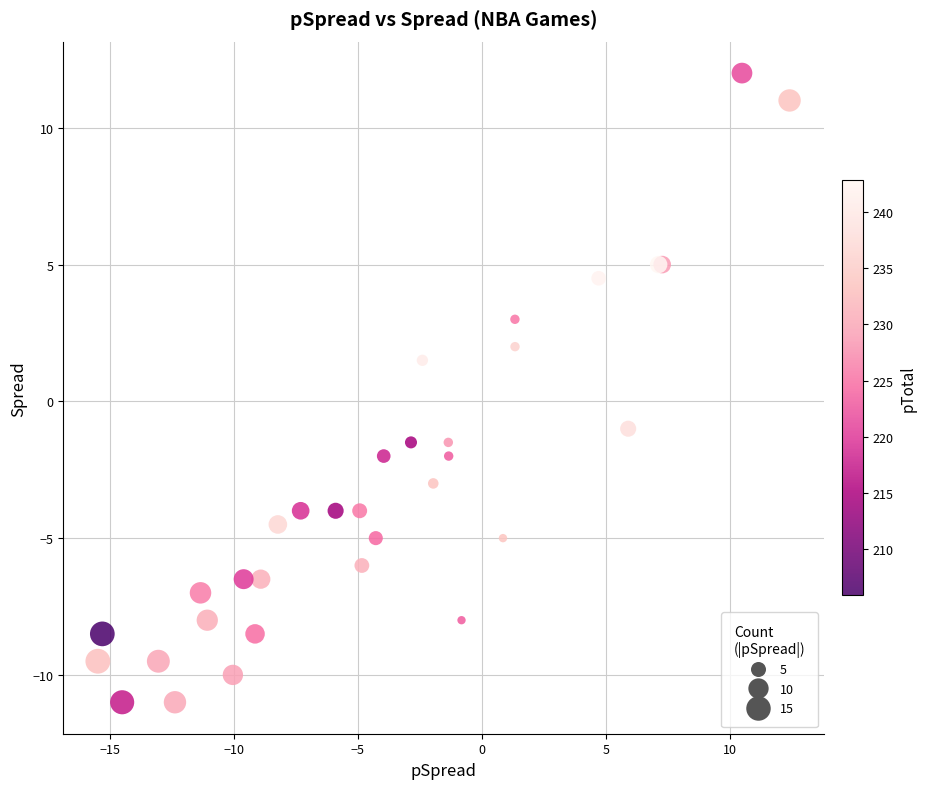

What Y value in the scatter plot is closest to 0?

-1.0